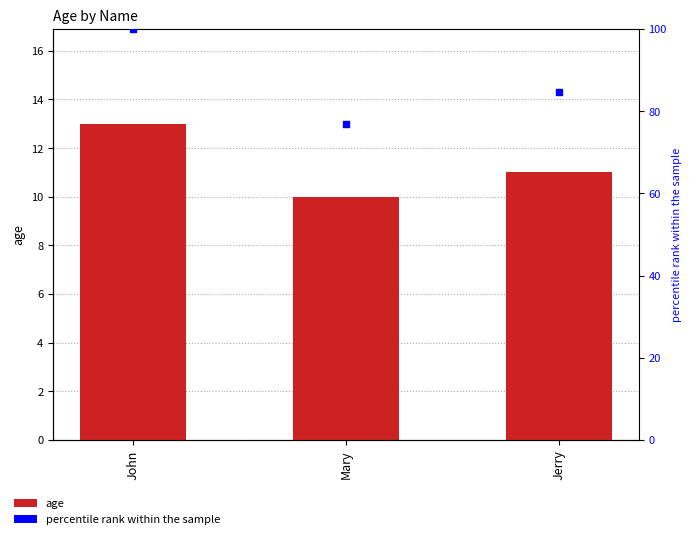

What is the total value across all series at Mary?

86.9